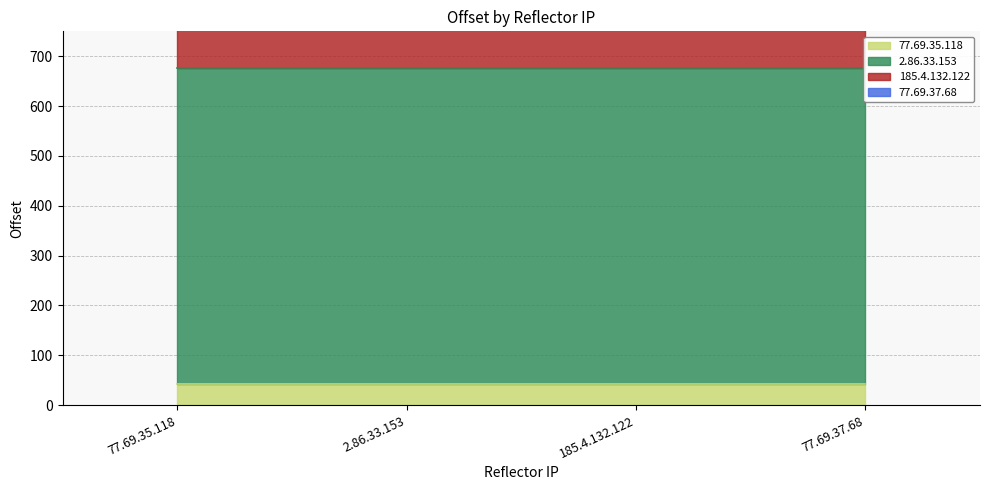

List the labels in order of value, largest first.

2.86.33.153, 185.4.132.122, 77.69.35.118, 77.69.37.68